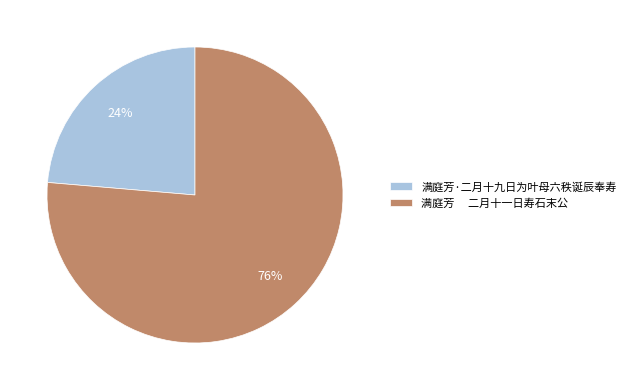

To the nearest percent, what is the average slice percentage?

50%